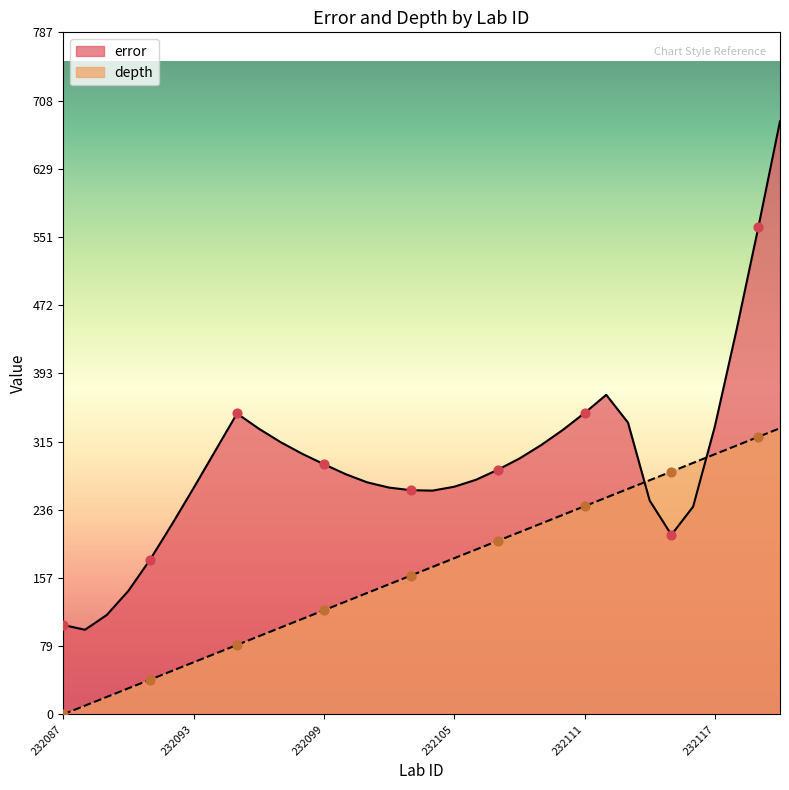

What are all the series names shown in the legend?

error, depth